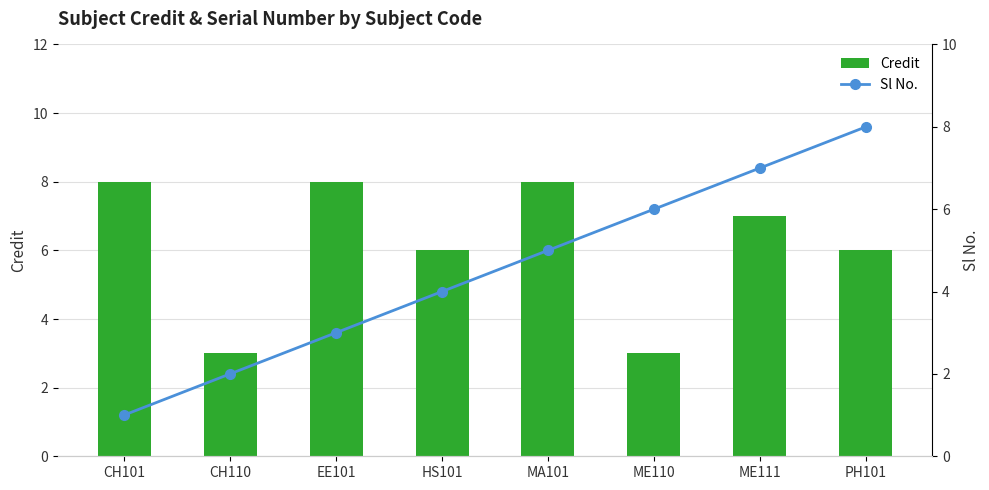

What is the label of the 6th bar from the left?

ME110